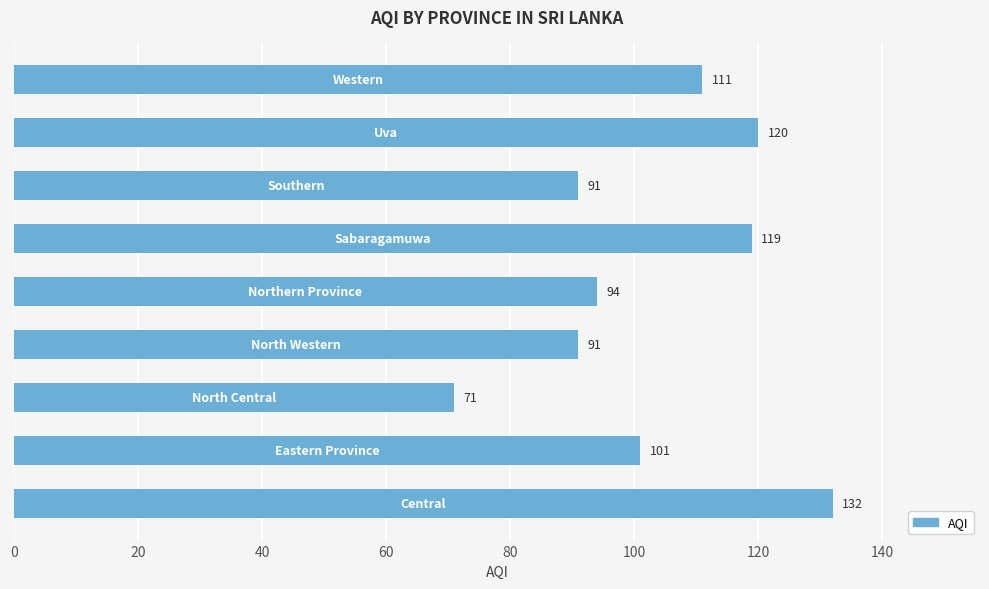

What is the greatest value displayed?

132